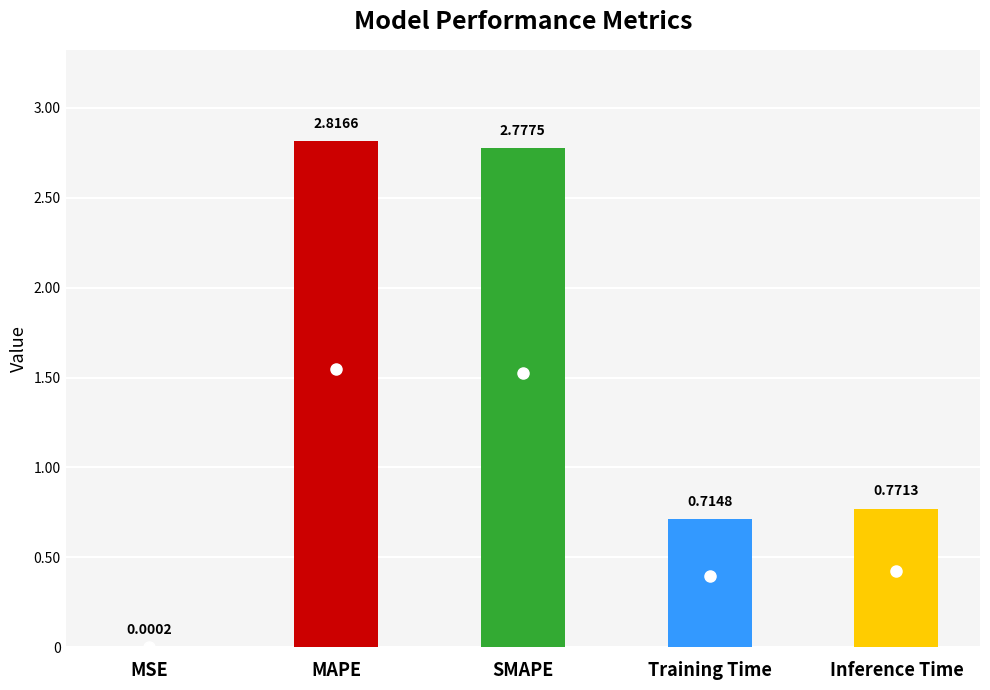

Between MSE and Training Time, which is larger?

Training Time